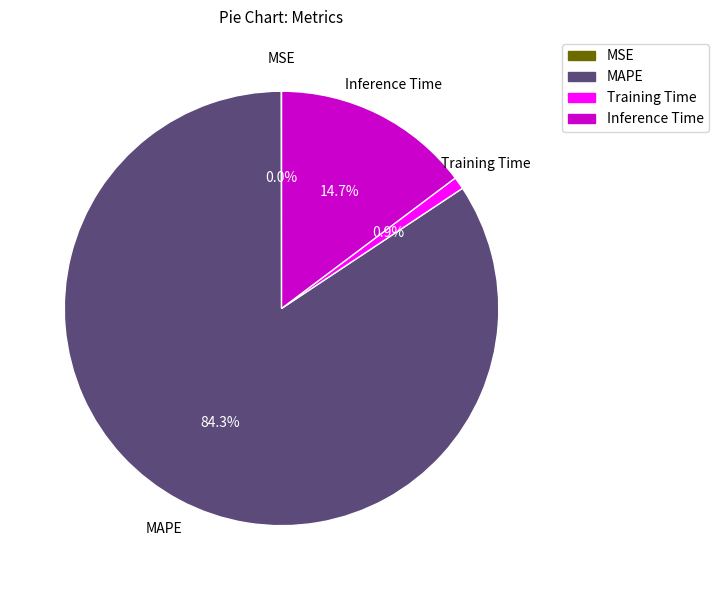

To the nearest percent, what is the difference between the largest and smallest slice percentages?

84%